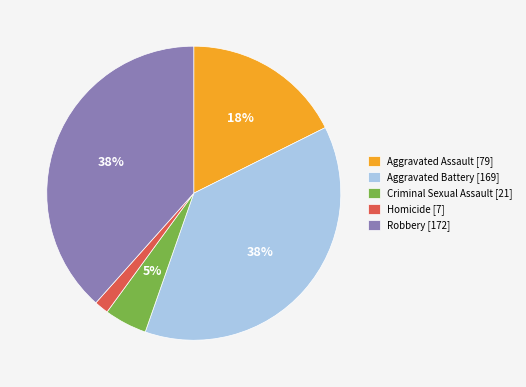

To the nearest percent, what is the difference between the Aggravated Battery and Criminal Sexual Assault slice percentages?

33%